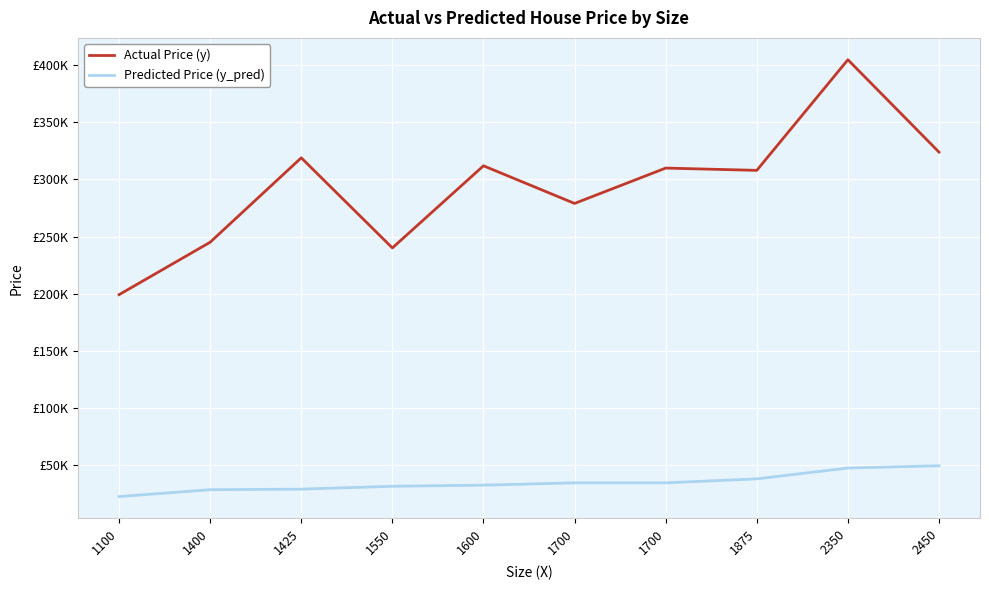

Is this an area chart (filled region under the line)?

No